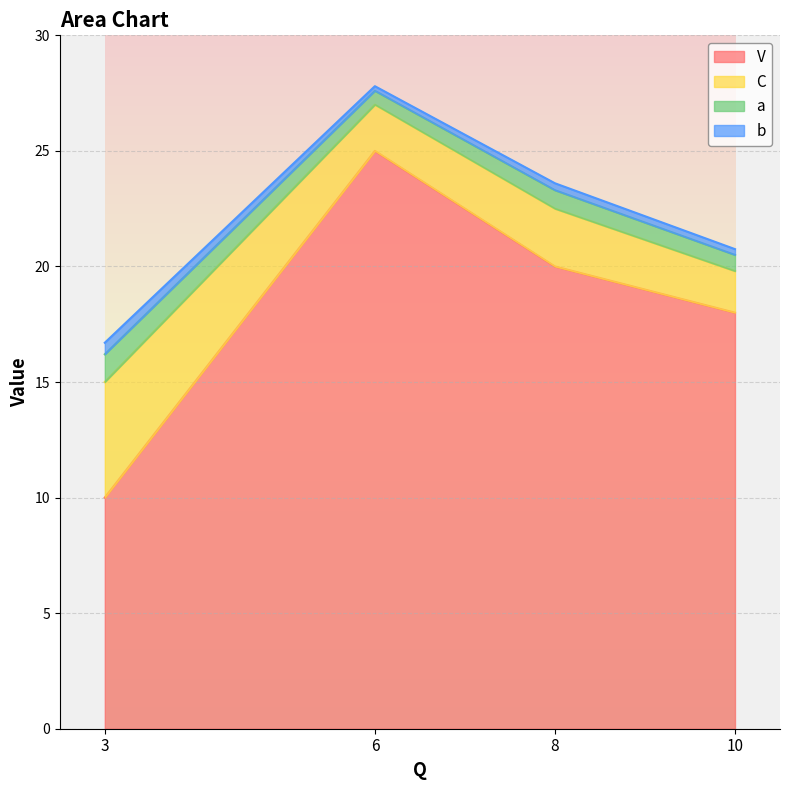

Which series has the largest total across all categories?

V